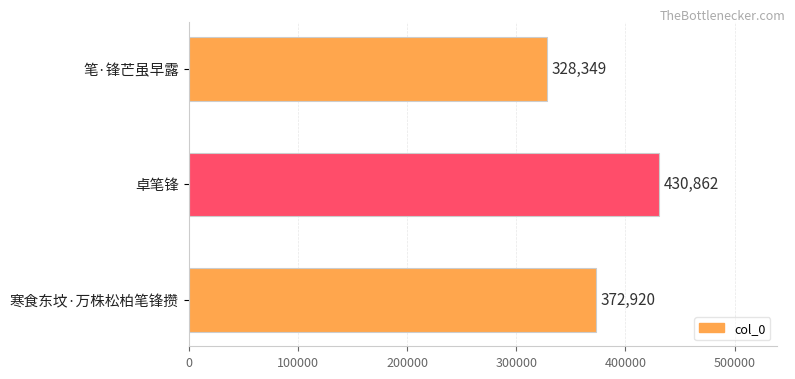

Reading top to bottom, transcribe all the data shown in this chart.

328349	430862	372920